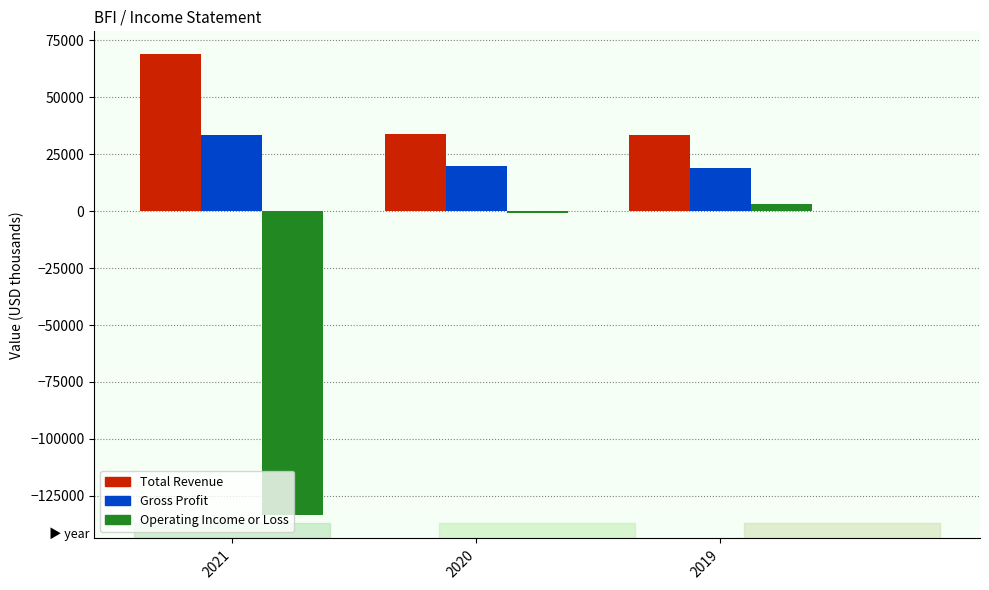

How many data points does each series have?

3